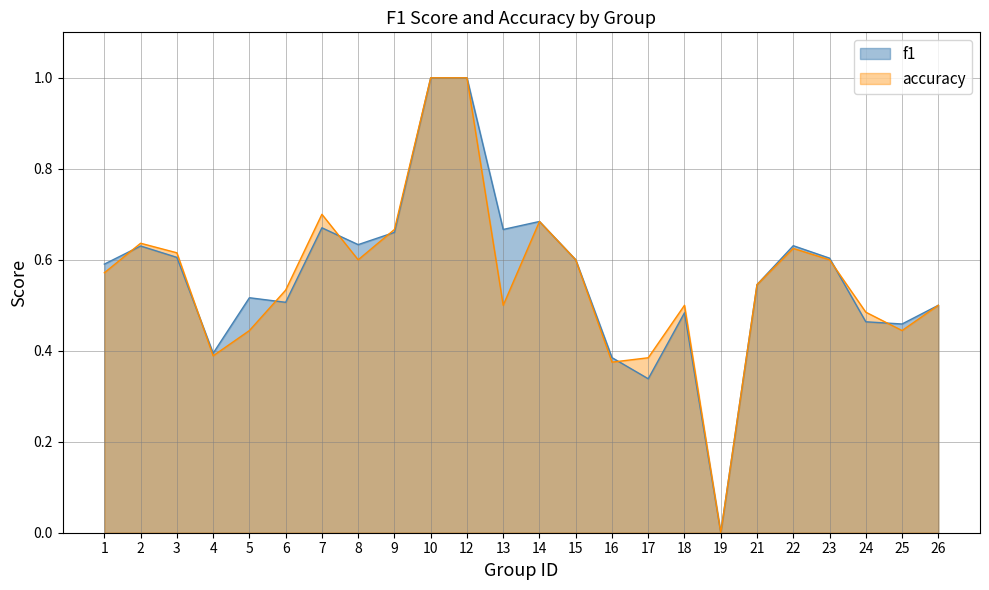

Rank the series at 7 from highest to lowest value.

accuracy, f1